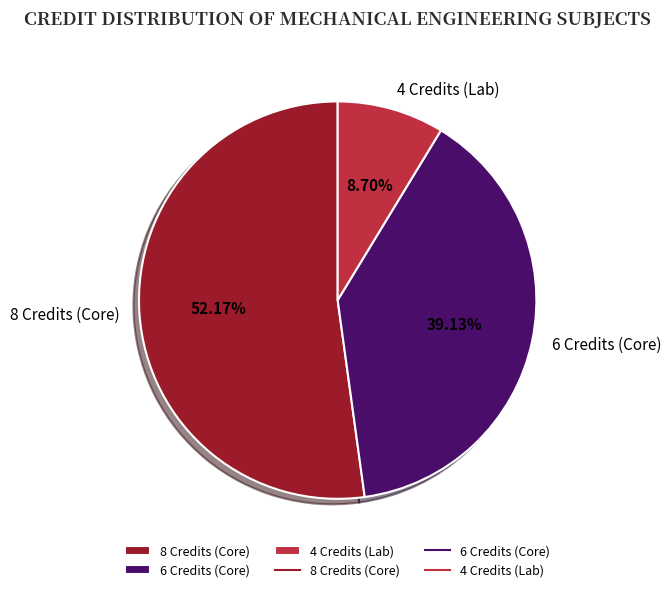

Rank the categories by value from lowest to highest.

4 Credits (Lab), 6 Credits (Core), 8 Credits (Core)